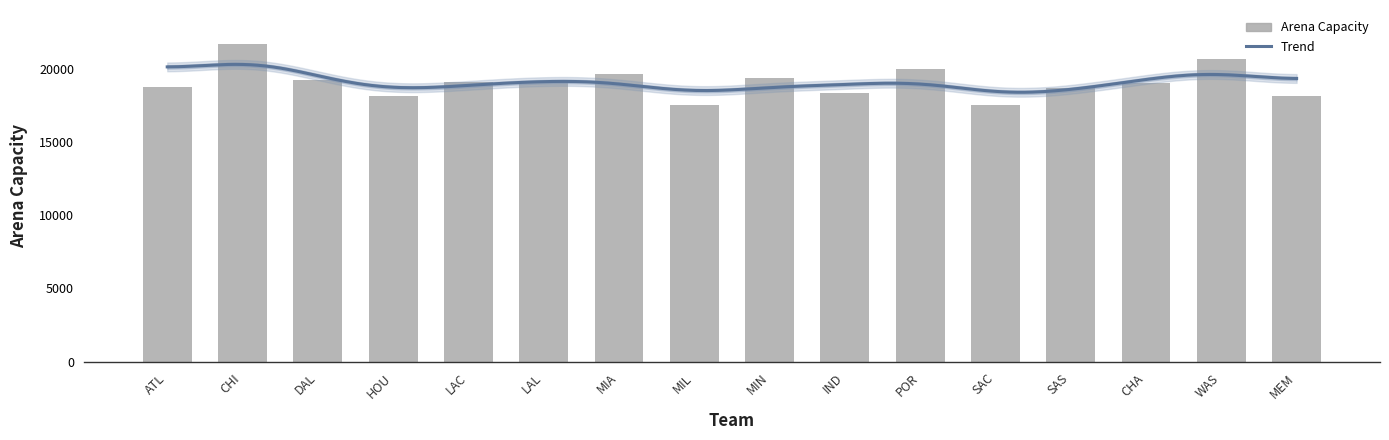

What is the approximate value at SAC, to the nearest 10?

17500